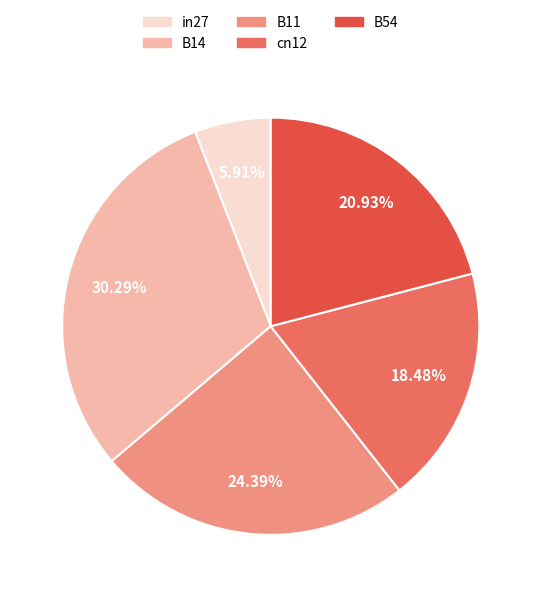

What percentage is the B54 slice, to the nearest percent?

21%